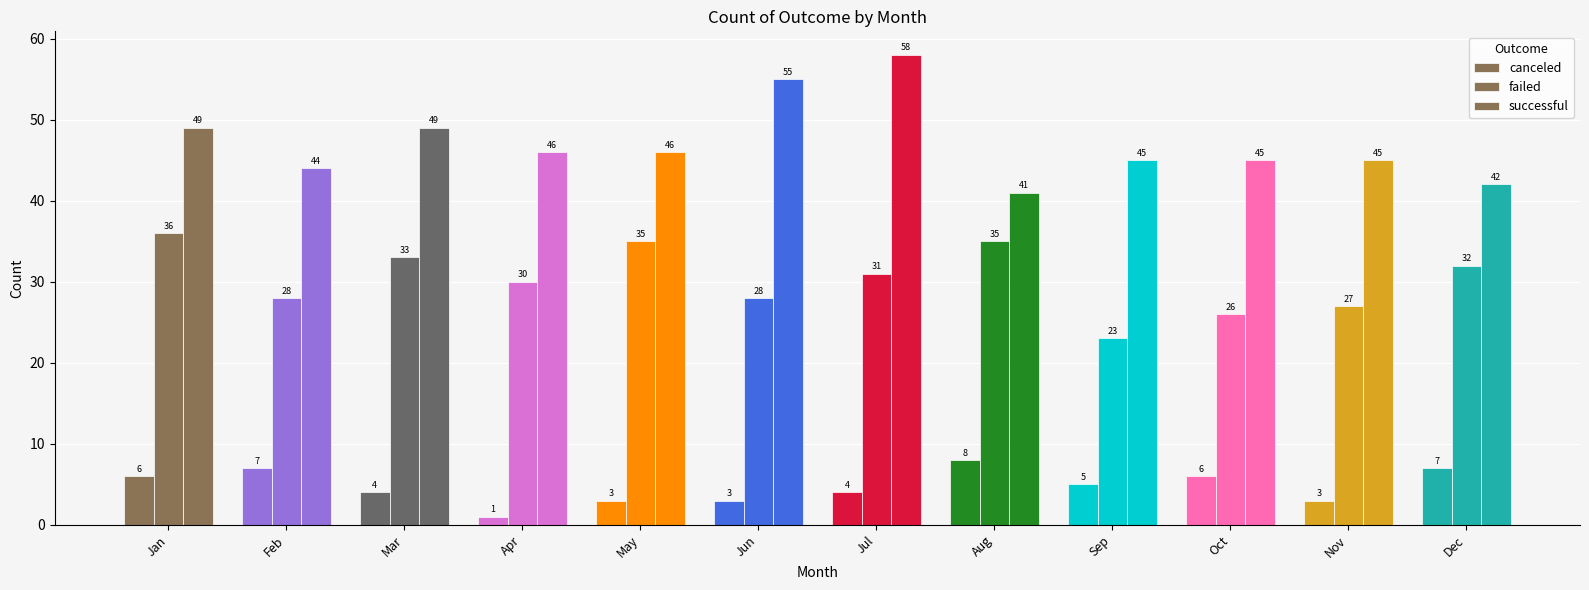

Which series has the largest total across all categories?

successful